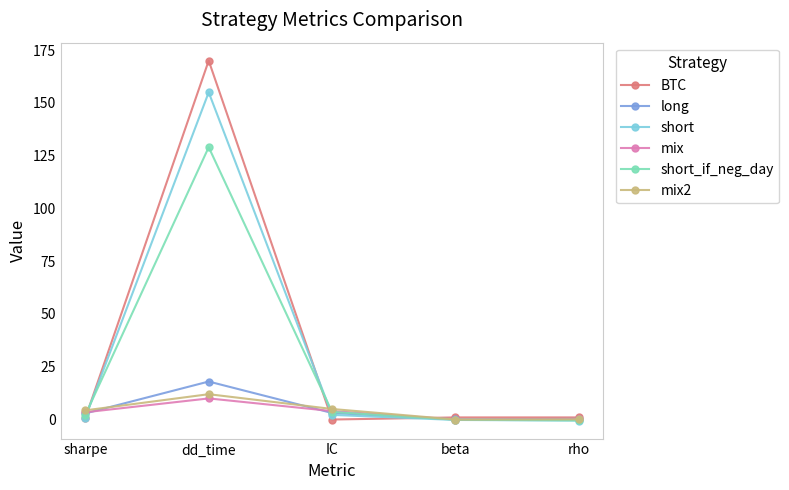

Is the value of short at rho greater than the value of mix at IC?

No